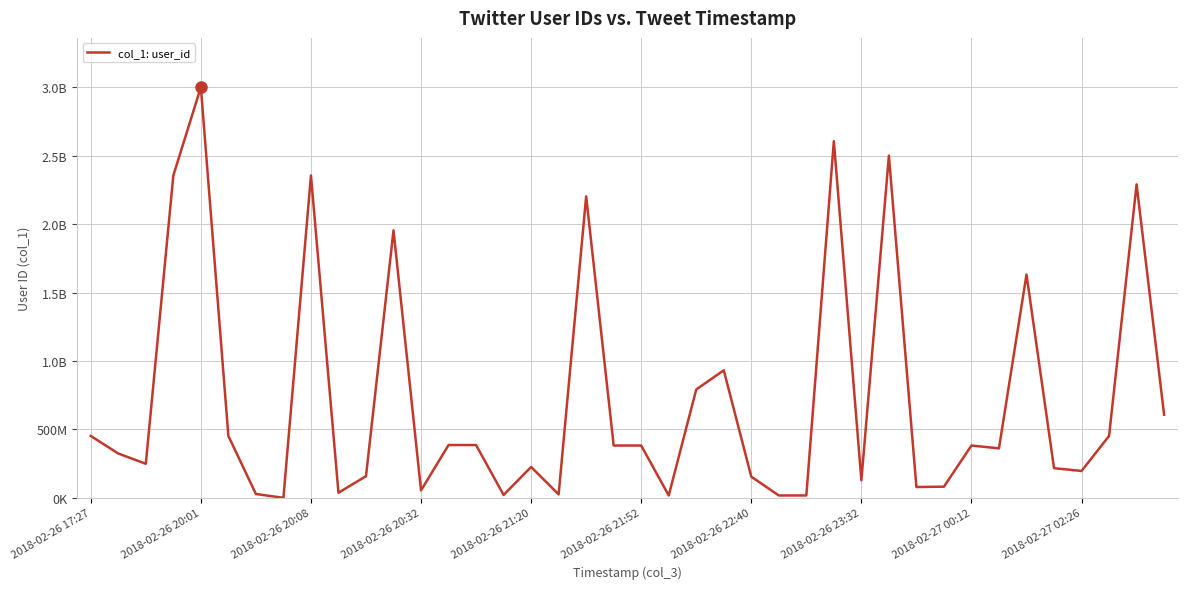

What is the label of the 1st point from the left?

2018-02-26 17:27